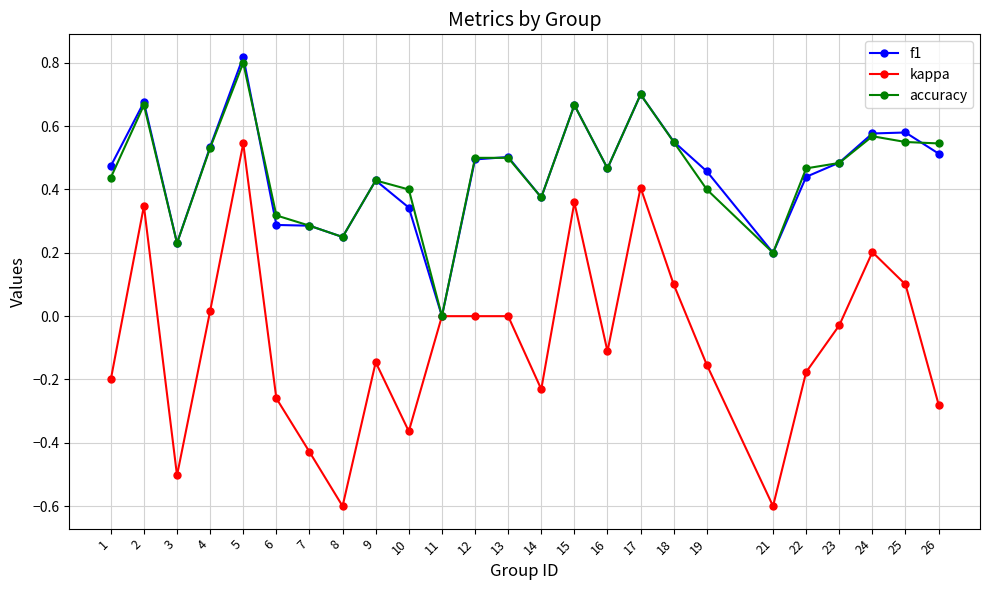

True or false: accuracy has a value of 0.4 at 26.

False